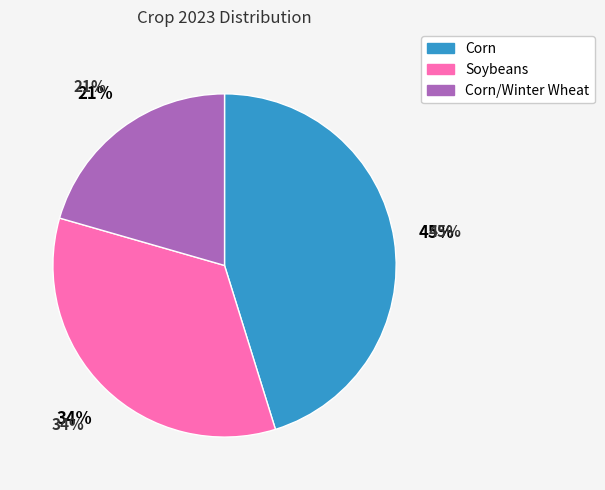

How many slices are in this pie chart?

3